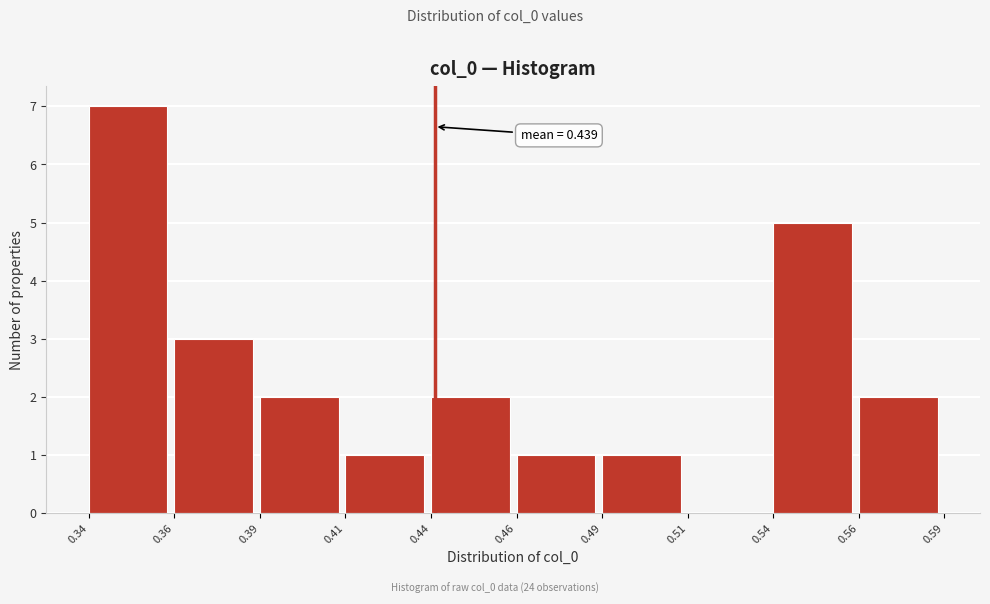

Reading left to right, what are all the values shown in this chart?

0.34=7	0.36=3	0.39=2	0.41=1	0.44=2	0.46=1	0.49=1	0.51=0	0.54=5	0.56=2